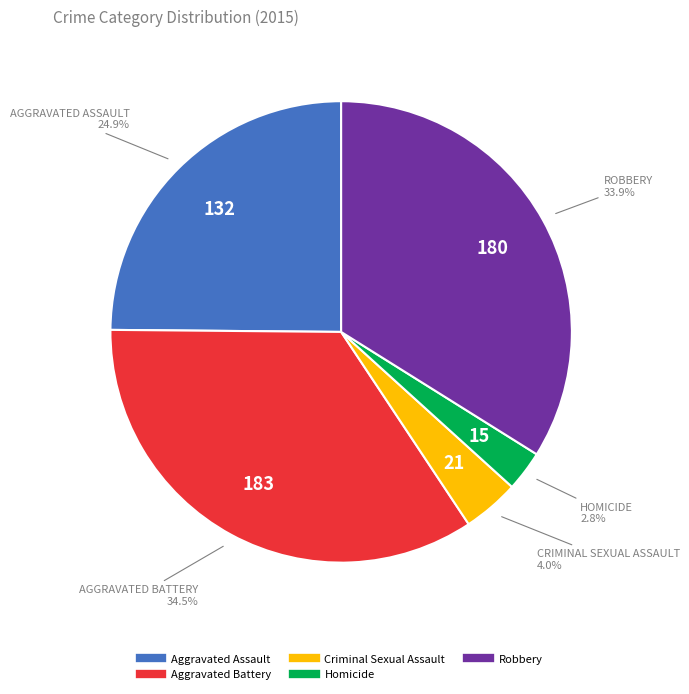

How many slices are in this pie chart?

5